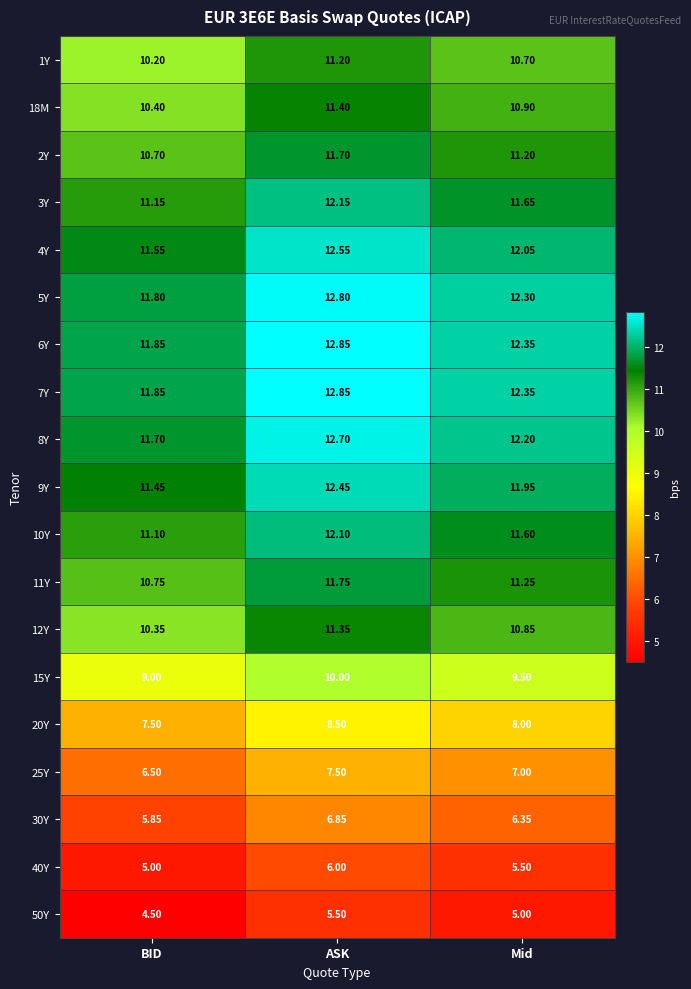

Where is 3Y nearest to the value 11?

BID